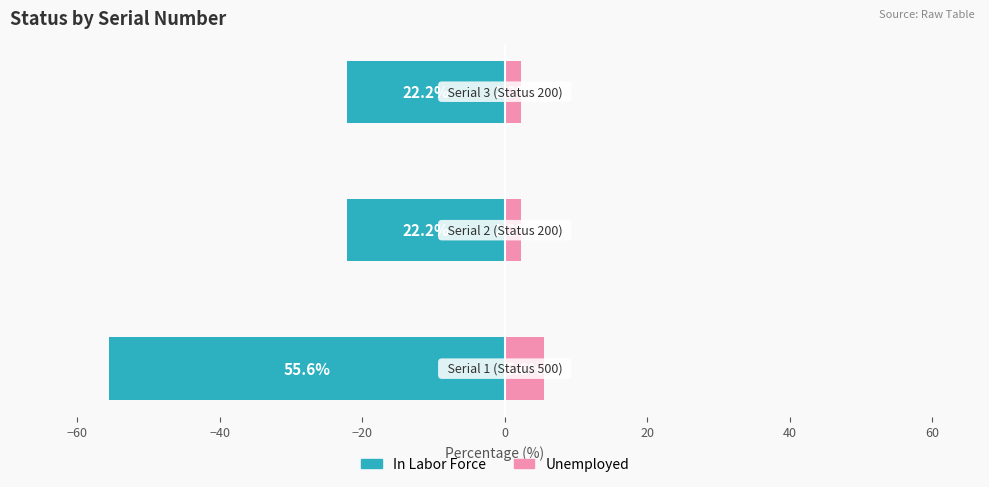

How many categories are shown in the chart?

3